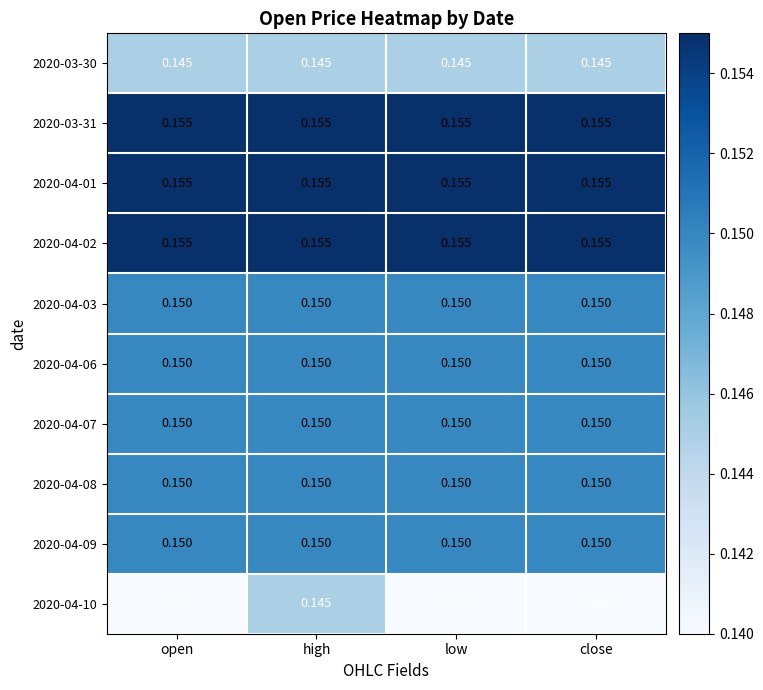

Which series has the widest spread of values?

2020-04-10